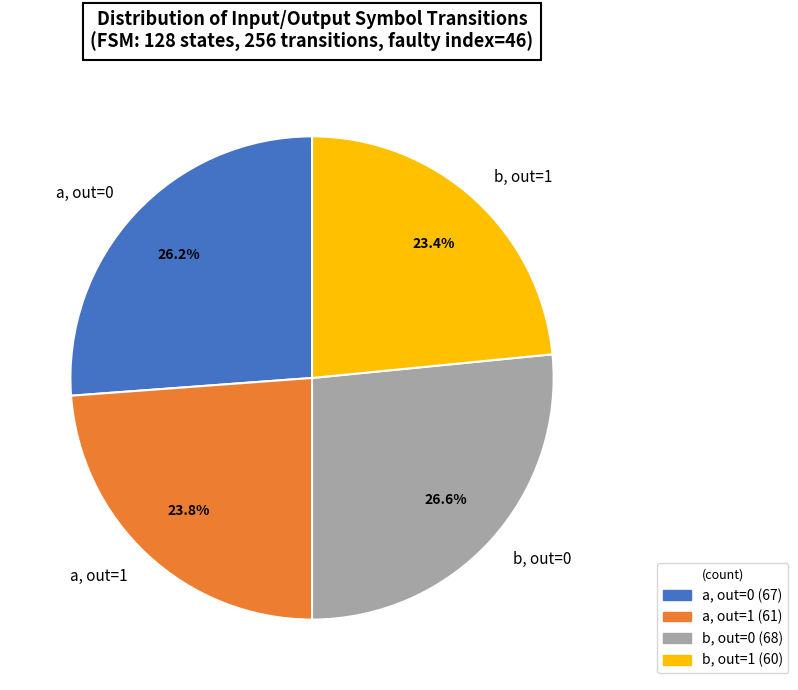

To the nearest percent, what is the average slice percentage?

25%